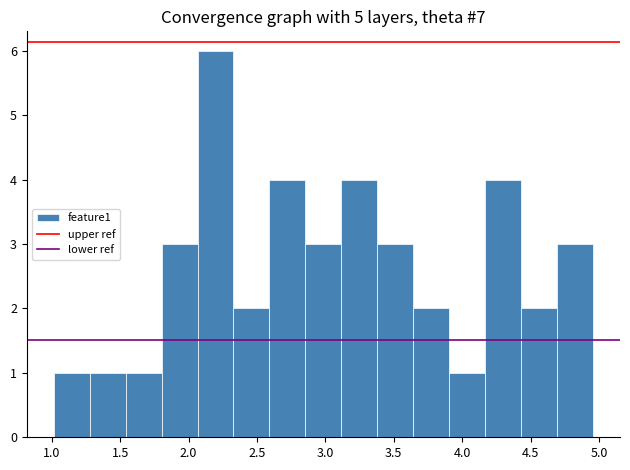

Reading left to right, transcribe this chart: for each bar, give the range it covers on the x-axis and its height. Neither the bar edges nor the heights are printed on the chart, so give them approximately, as read against the axes.

1.00 to 1.30: 1
1.30 to 1.55: 1
1.55 to 1.80: 1
1.80 to 2.05: 3
2.05 to 2.35: 6
2.35 to 2.60: 2
2.60 to 2.85: 4
2.85 to 3.10: 3
3.10 to 3.40: 4
3.40 to 3.65: 3
3.65 to 3.90: 2
3.90 to 4.15: 1
4.15 to 4.45: 4
4.45 to 4.70: 2
4.70 to 4.95: 3